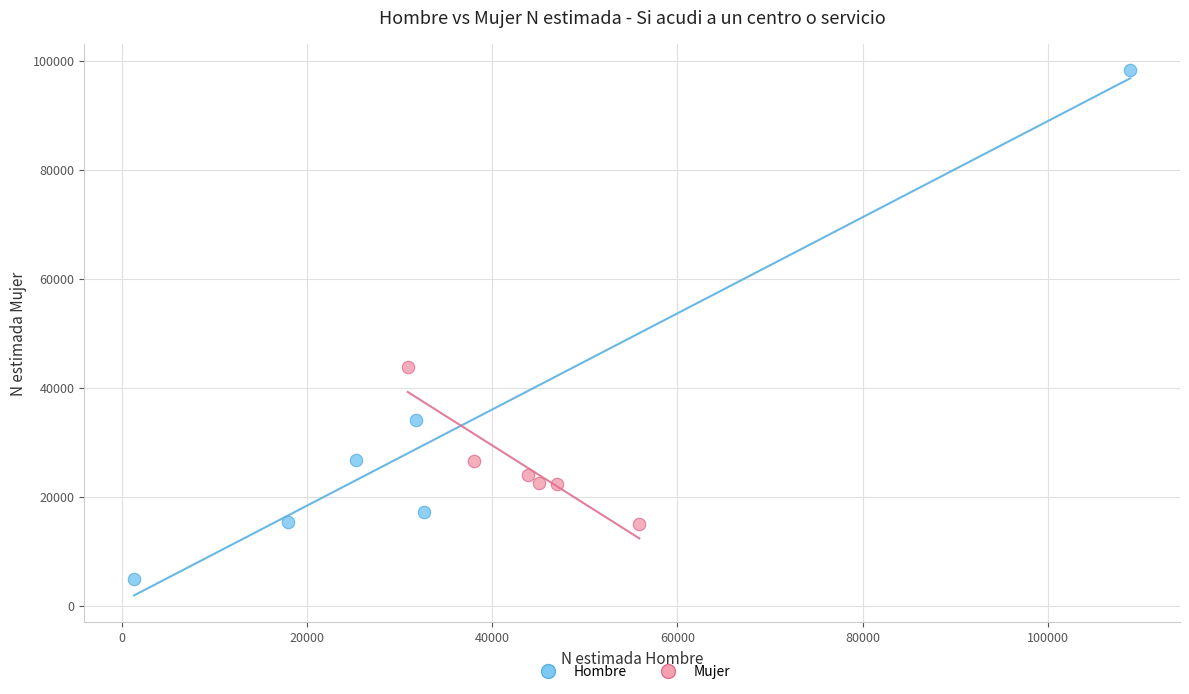

Which series reaches the maximum Y coordinate?

Hombre